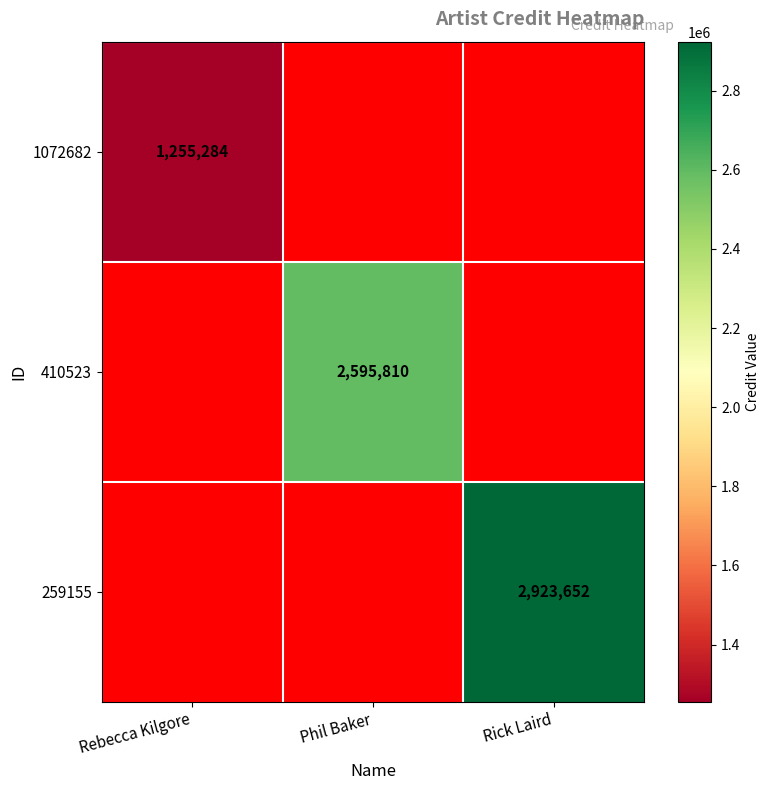

The value of 259155 at Rick Laird is 2923652. True or false?

True